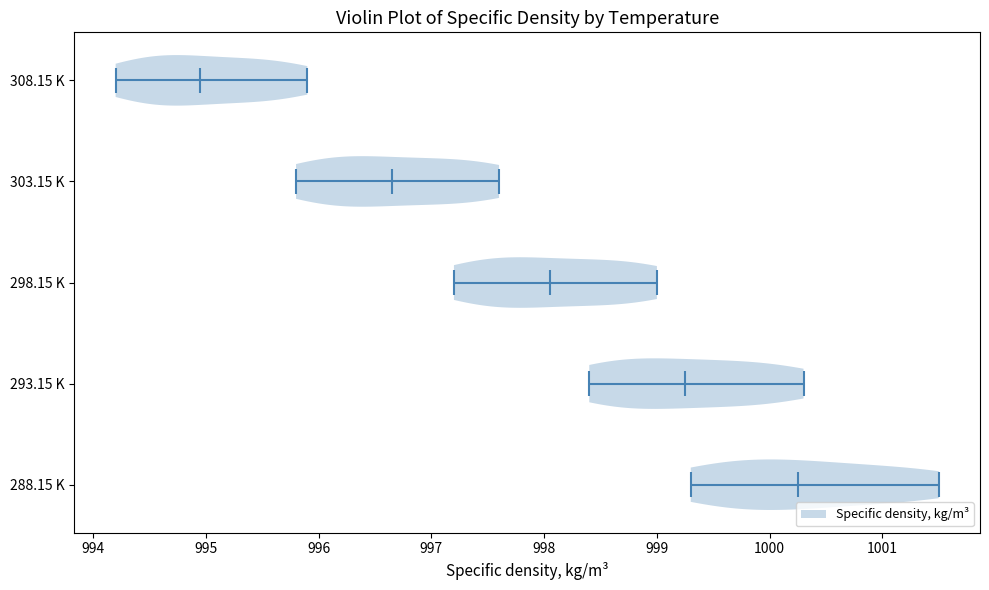

Where does the median line of the violin for 293.15 K sit on the x-axis? The values are not printed on the chart, so give them approximately, as read against the axis.

999.3